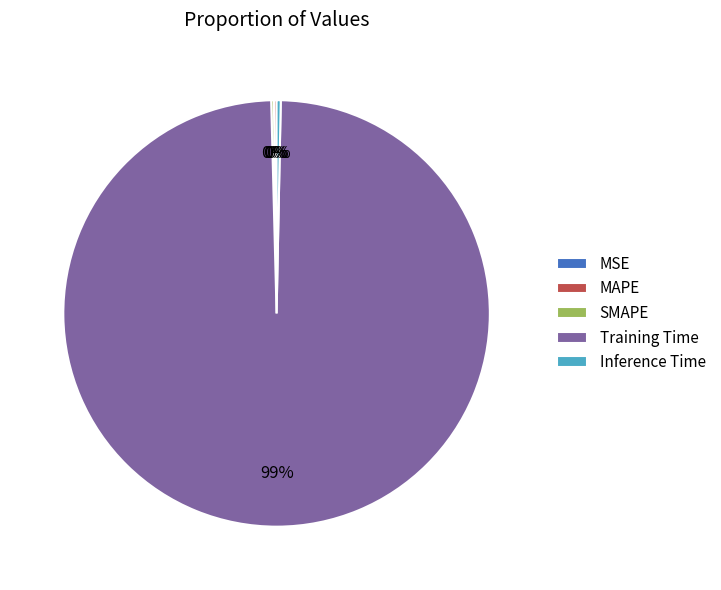

Is the sum of Inference Time and Training Time greater than half?

Yes